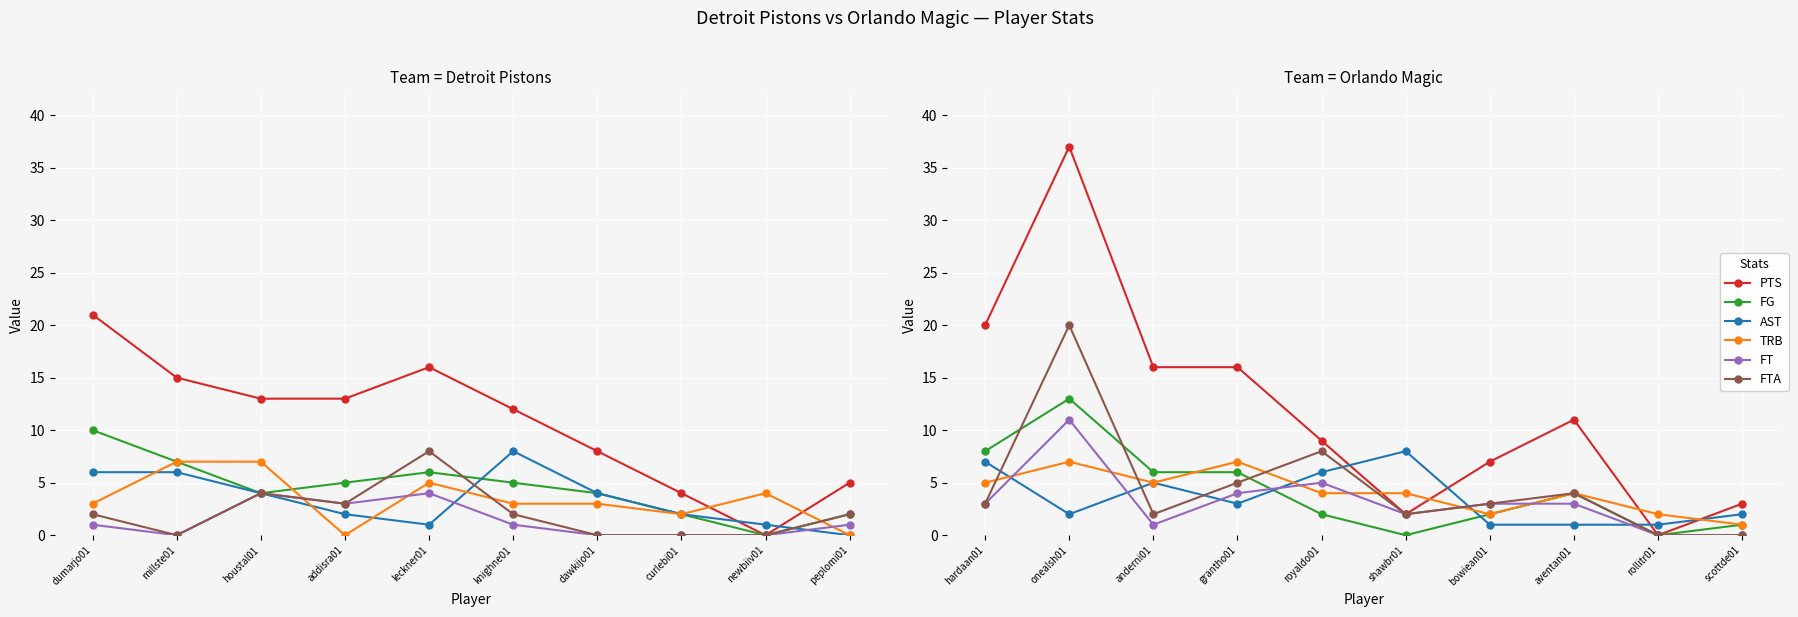

Rank the series at rollitr01 from lowest to highest value.

PTS, FG, FT, FTA, AST, TRB